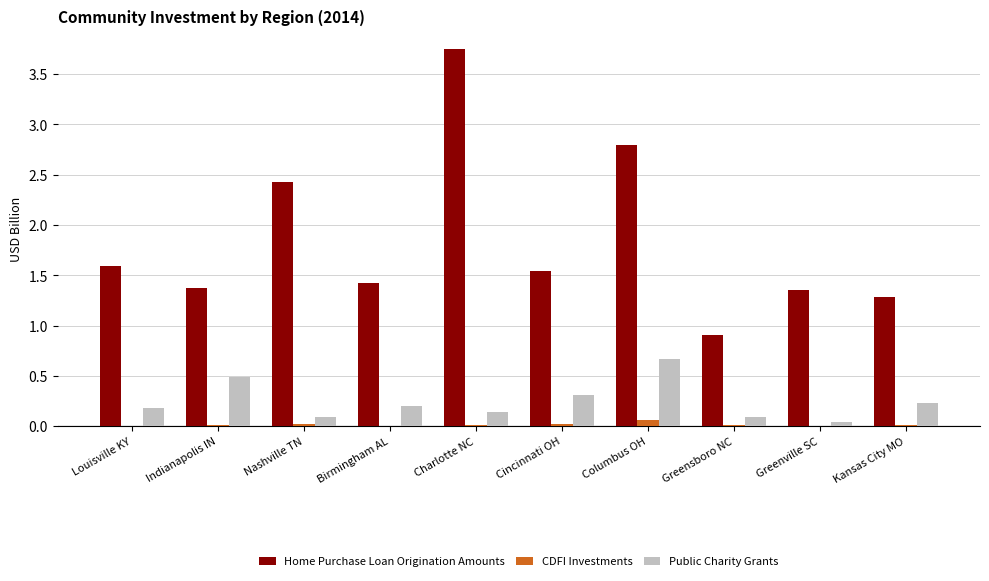

Which series has the largest total across all categories?

Home Purchase Loan Origination Amounts